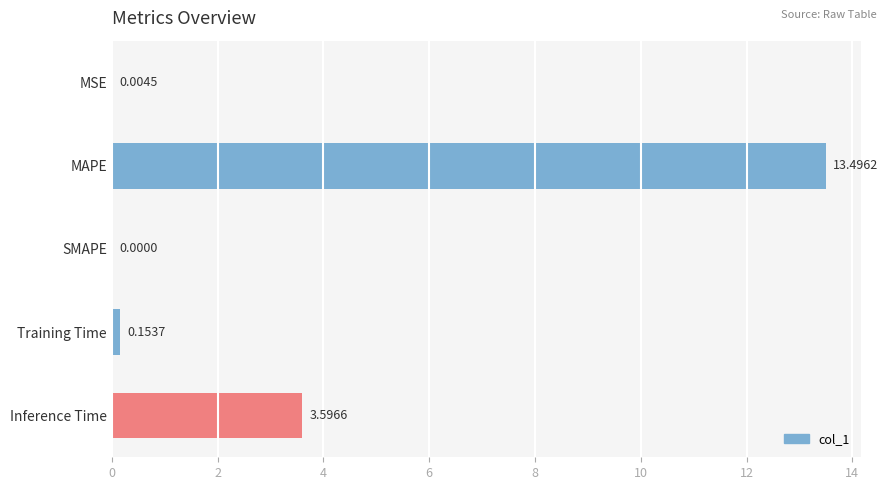

Which has a higher value, MAPE or MSE?

MAPE